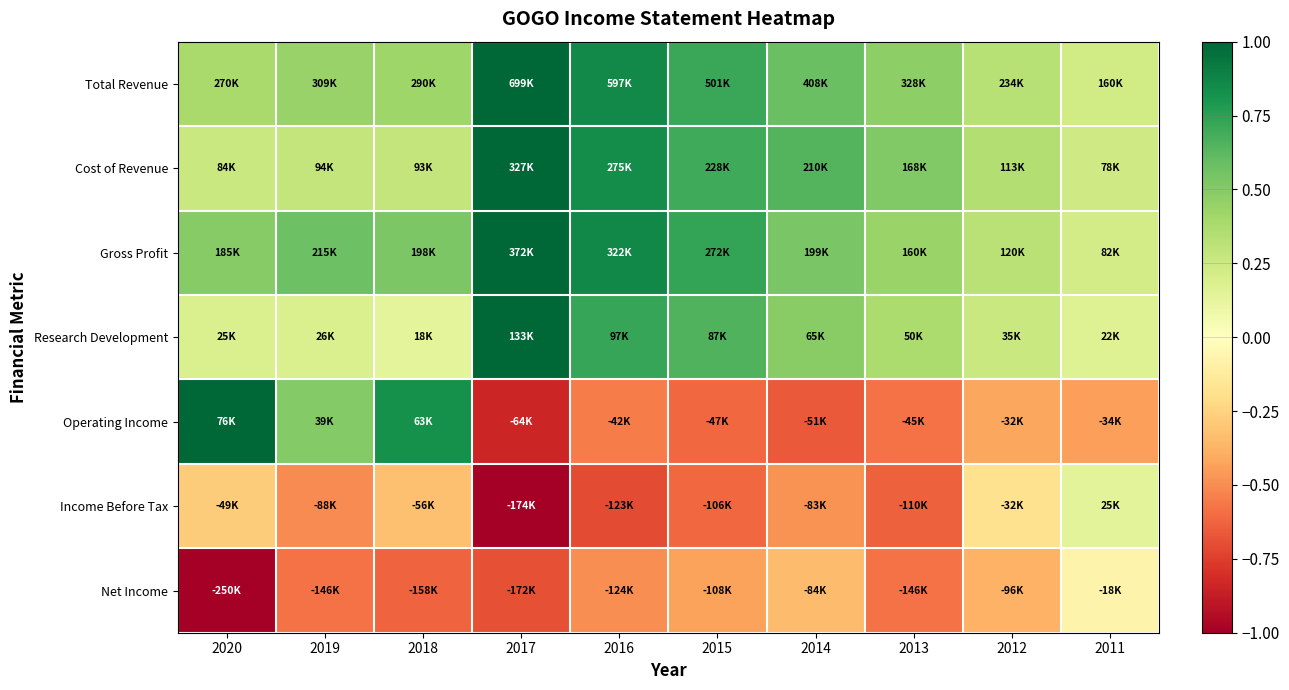

How many series are shown in this chart?

7